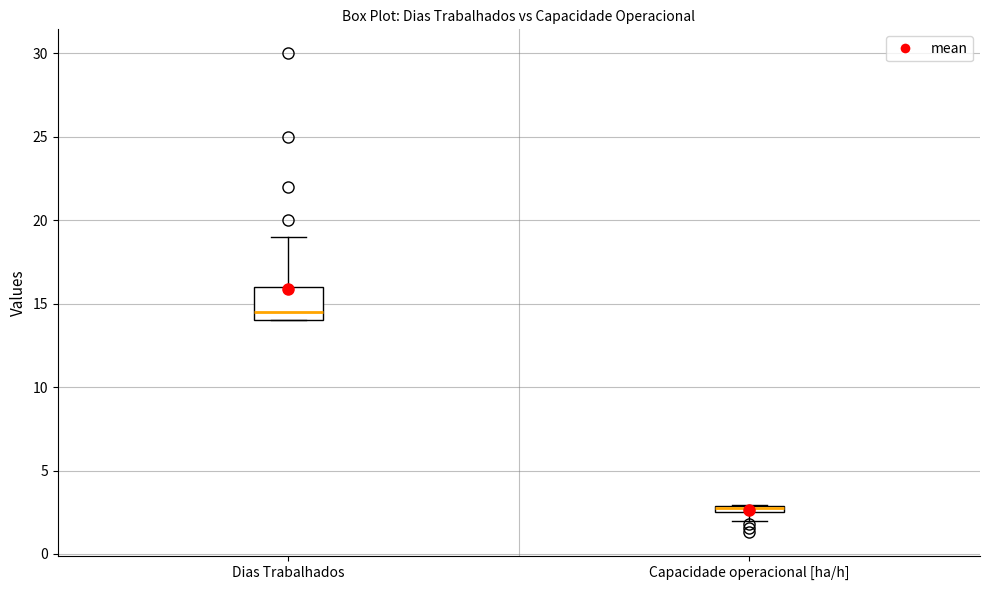

Which box is the tallest, from its lower edge to its upper edge?

Dias Trabalhados